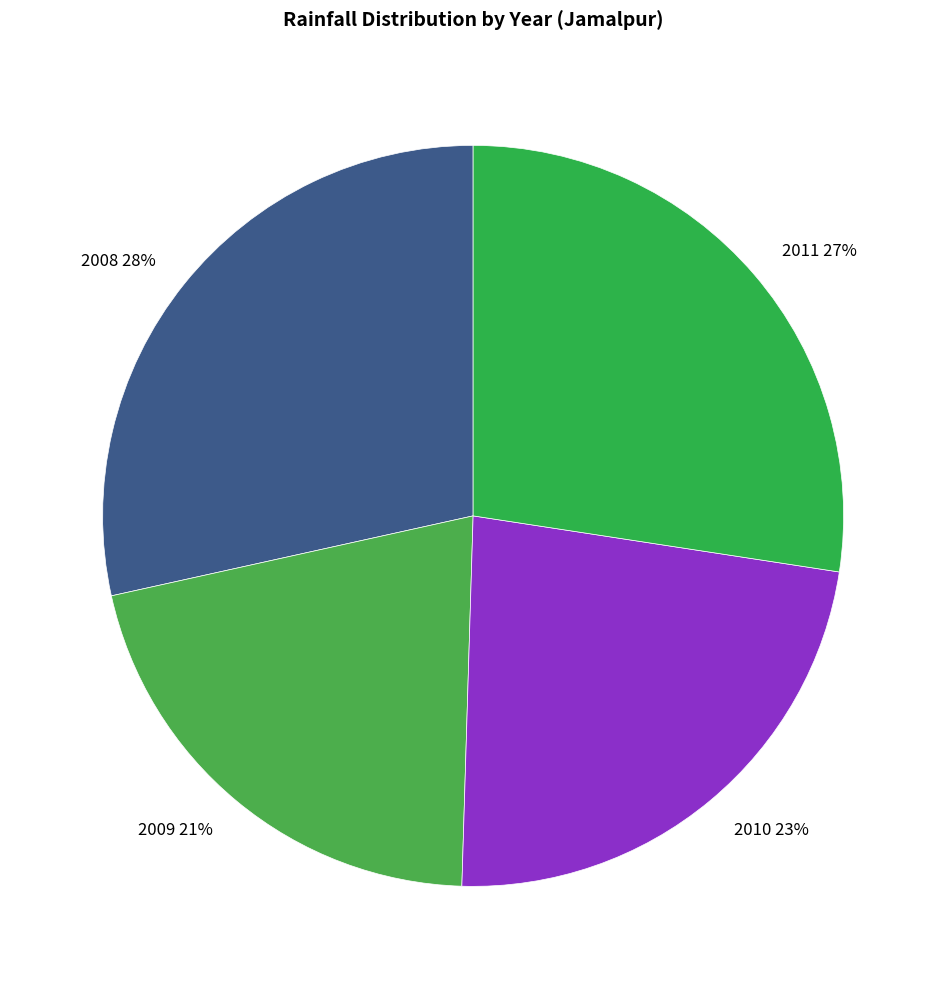

What is the largest slice in the pie chart?

2008